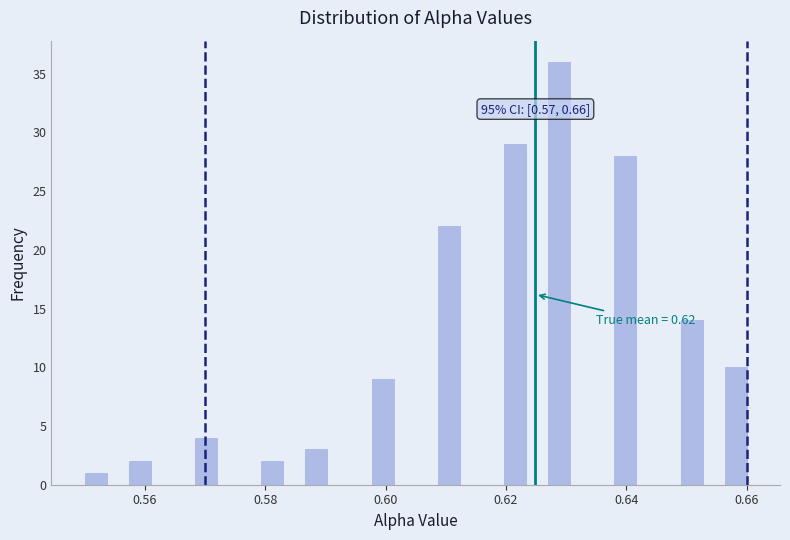

Read against the x-axis, roughly where is the centre of the tallest bar?

0.628